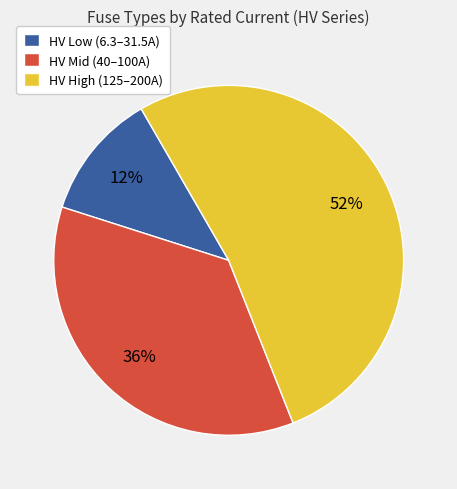

Does any single category account for the majority?

Yes